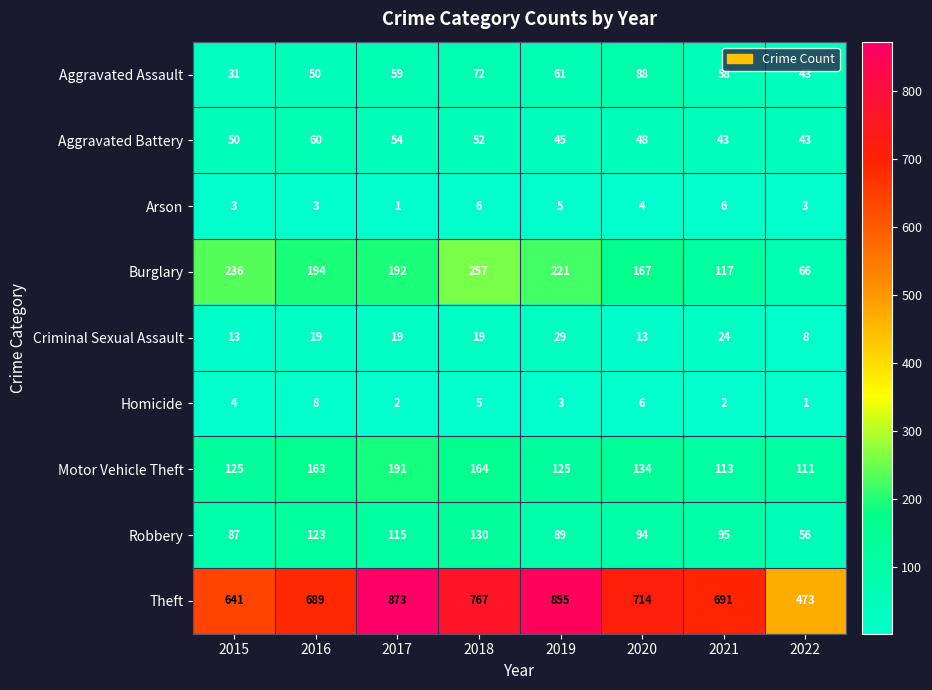

What is the difference between the Theft values at 2021 and 2018?

76